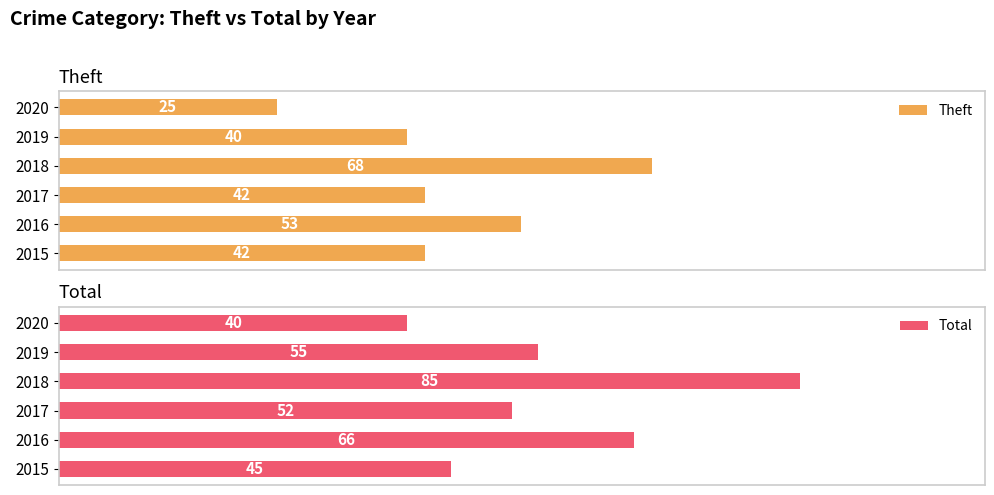

What is the value of the Theft bar at the 6th from the left?

25